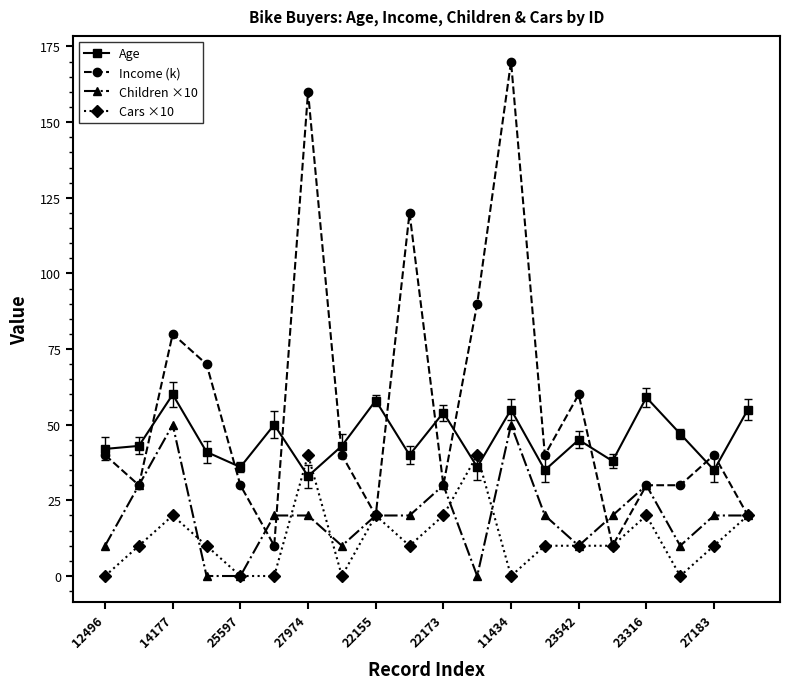

True or false: Age has more than 1 interior local peaks.

True